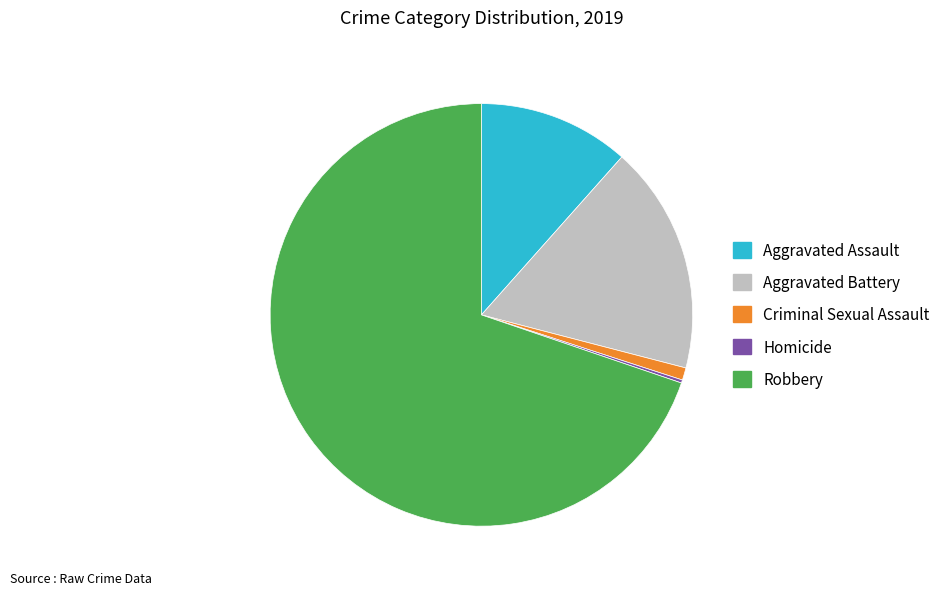

Combined, do Aggravated Battery and Criminal Sexual Assault account for over 50%?

No